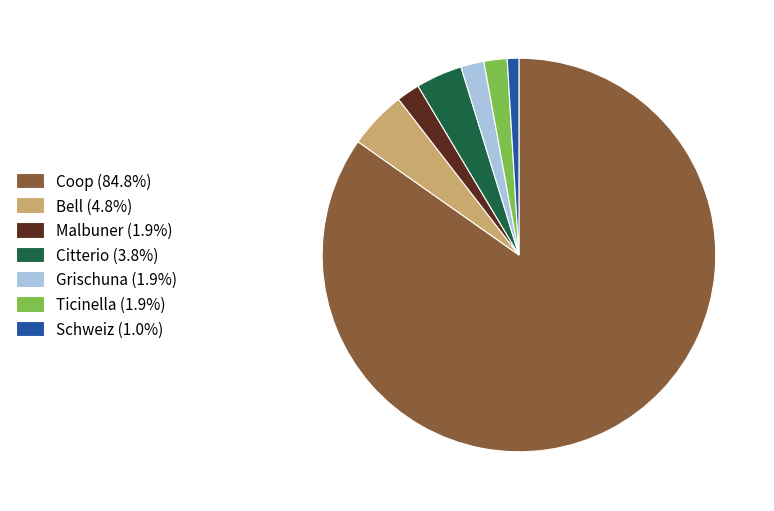

Do Schweiz and Ticinella together represent more than half of the pie?

No